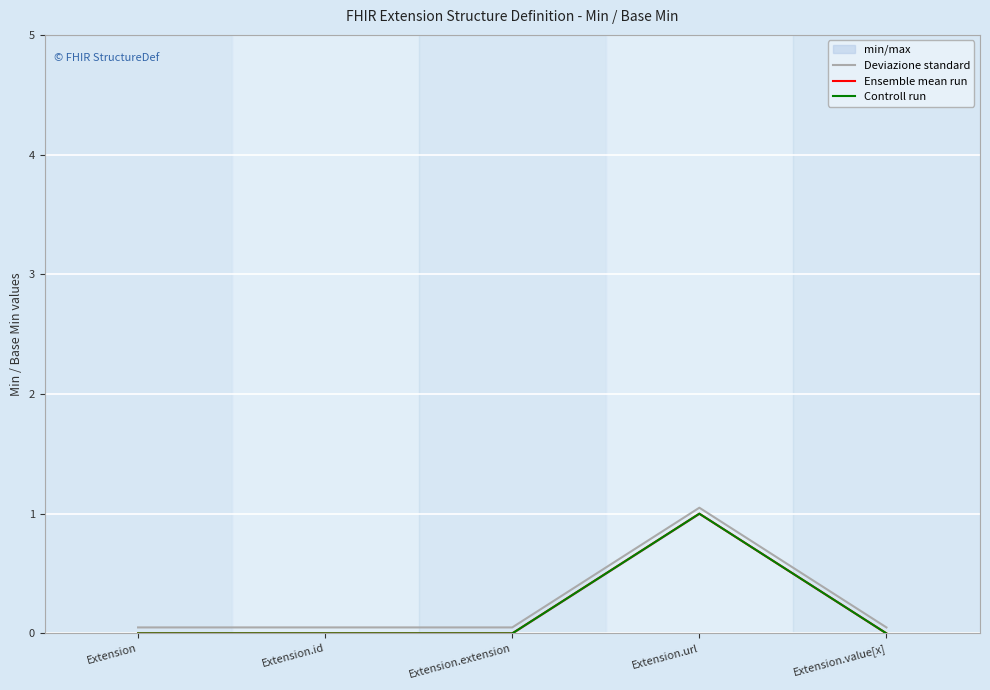

At Extension.url, list the series in order from smallest to largest.

Ensemble mean run, Controll run, Deviazione standard